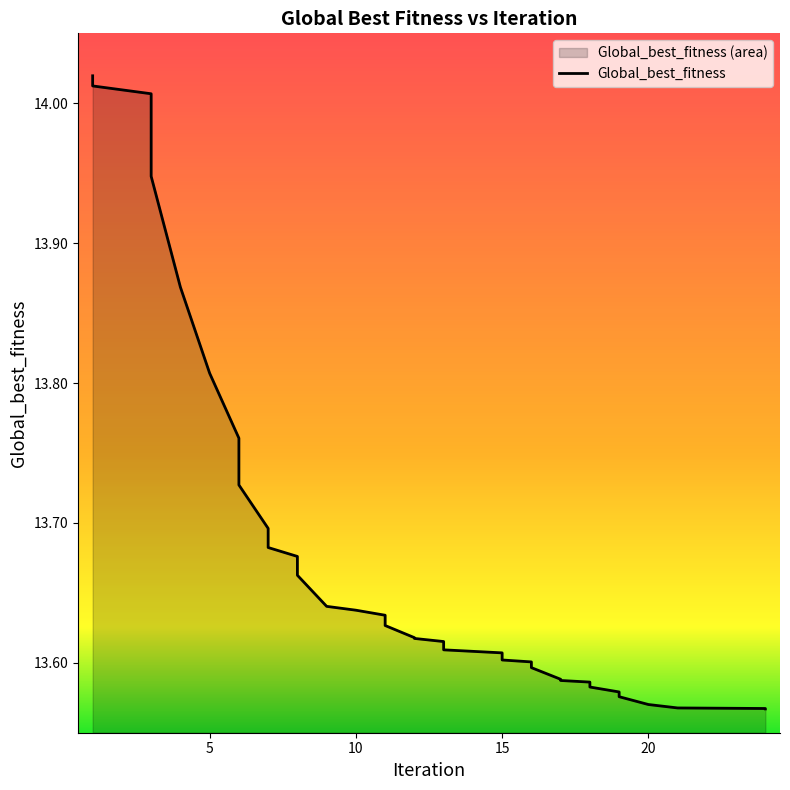

How many distinct data groups are displayed?

1